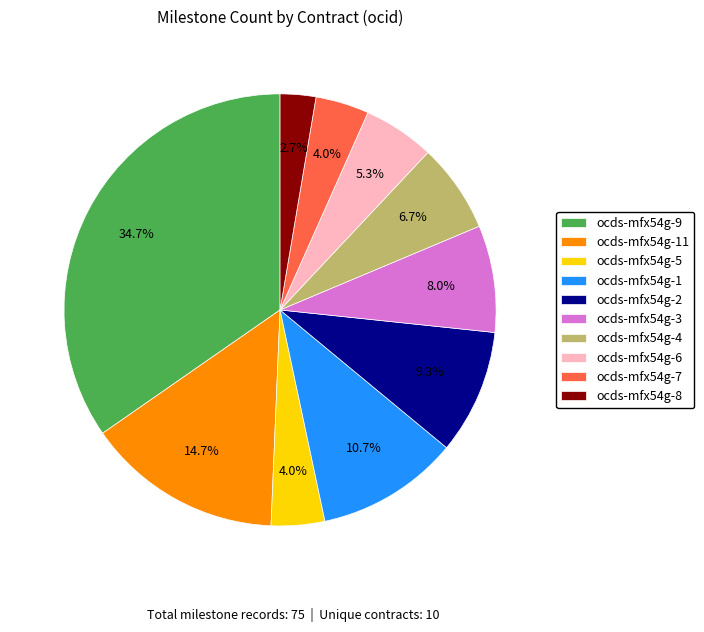

Which has a higher value, ocds-mfx54g-11 or ocds-mfx54g-8?

ocds-mfx54g-11